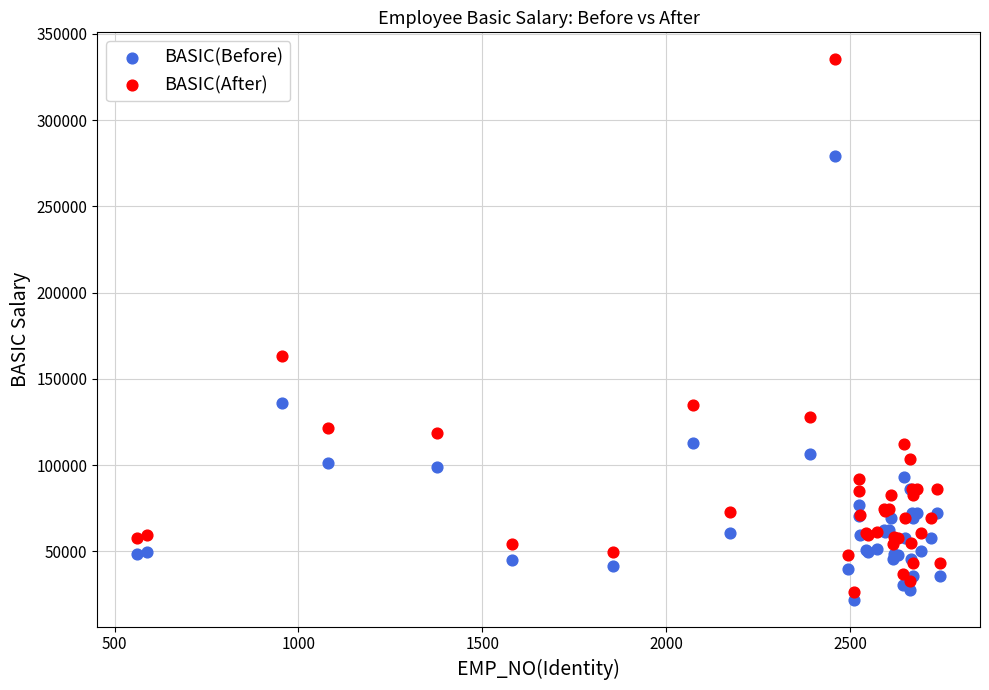

Which series has the largest Y range (max minus min)?

BASIC(After)